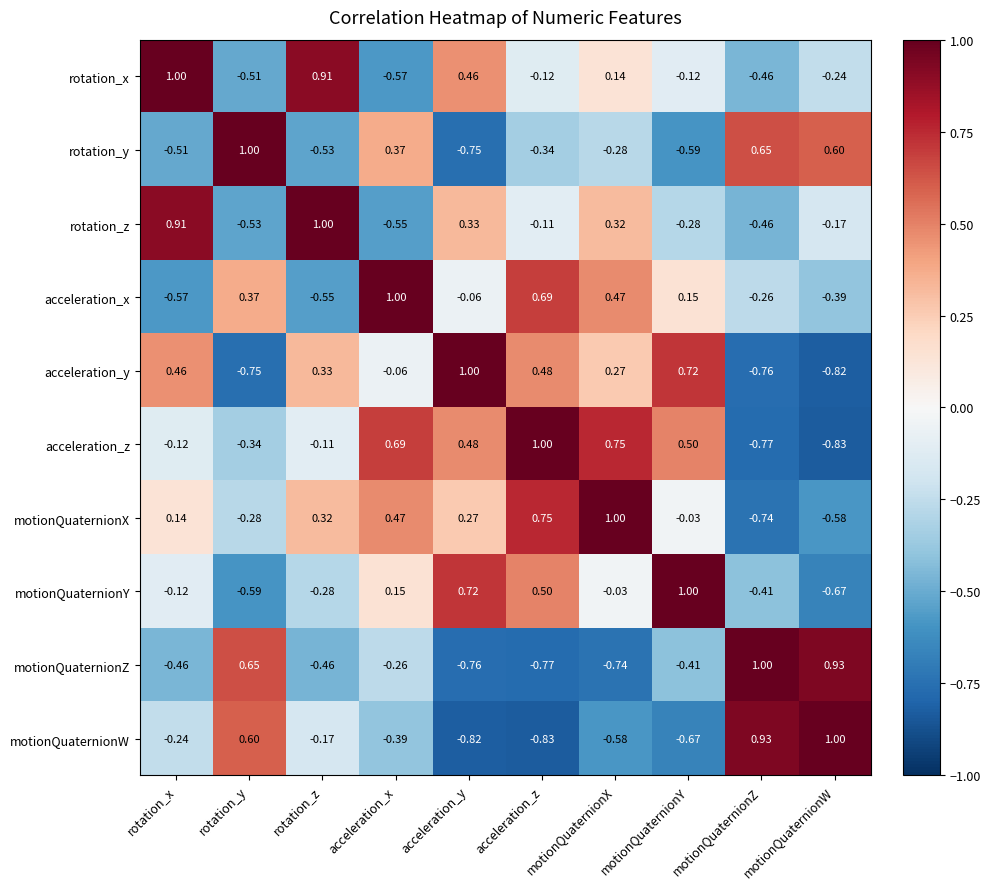

Which series changed the most between rotation_x and motionQuaternionX?

acceleration_x